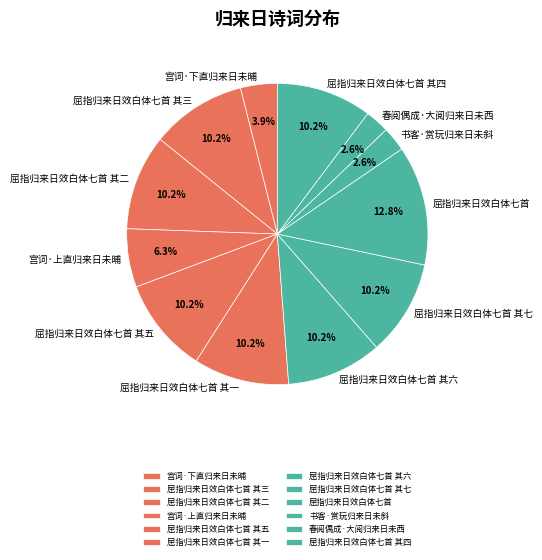

To the nearest percent, what is the average slice percentage?

8%